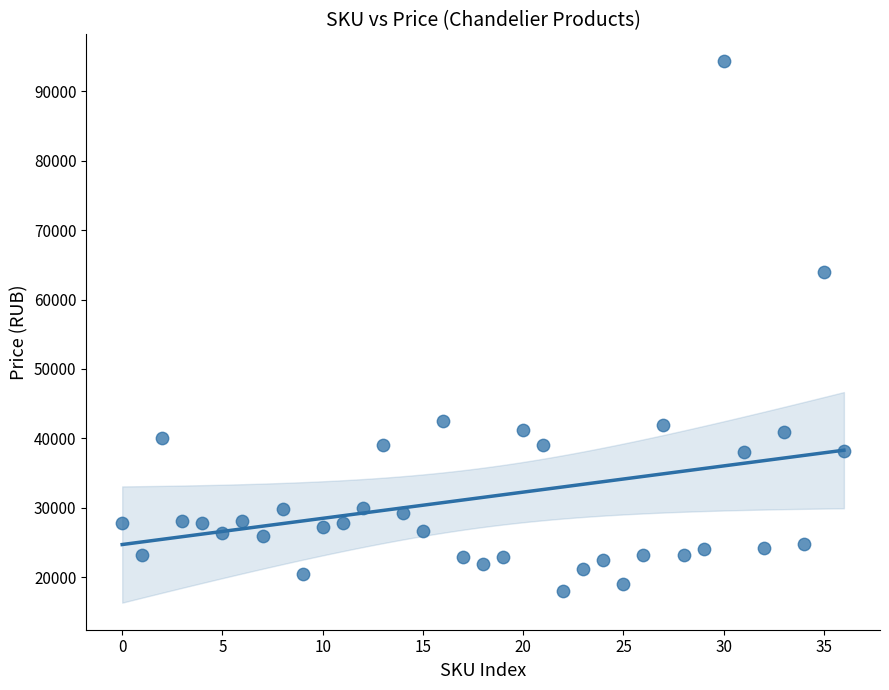

What Y value in the scatter plot is closest to 56132?

63988